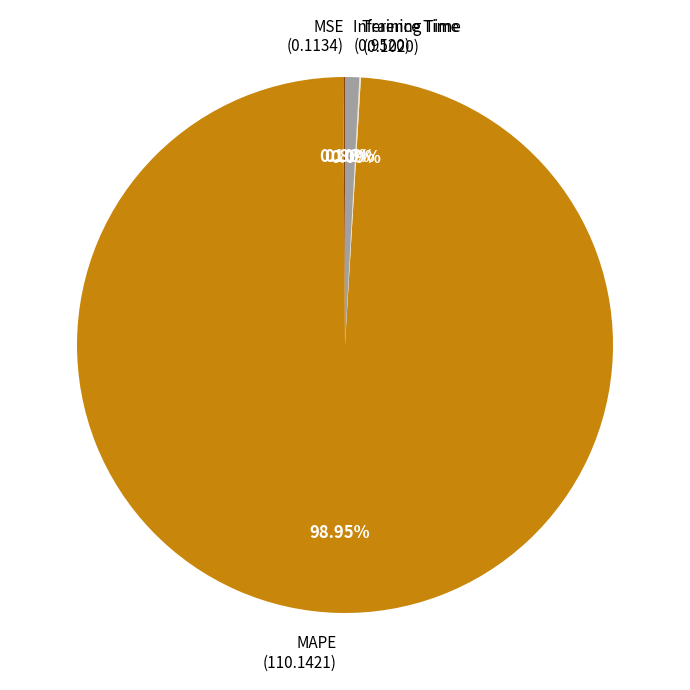

Is there a majority slice in this chart?

Yes